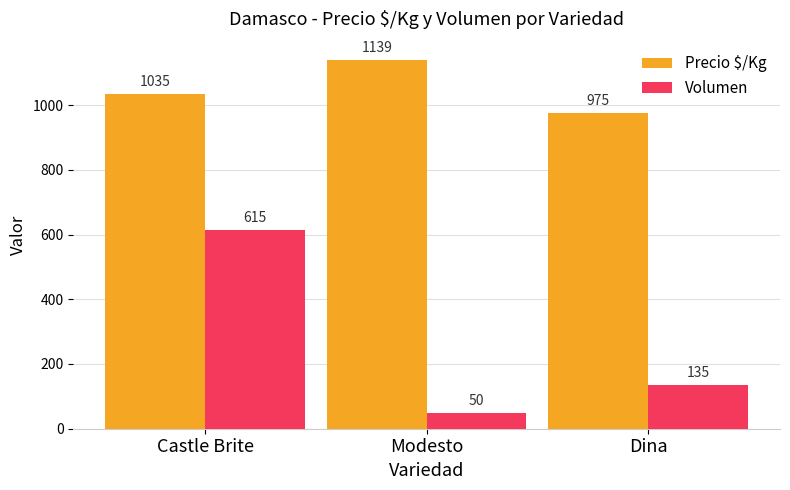

Is it true that Volumen equals 1024 at Castle Brite?

False